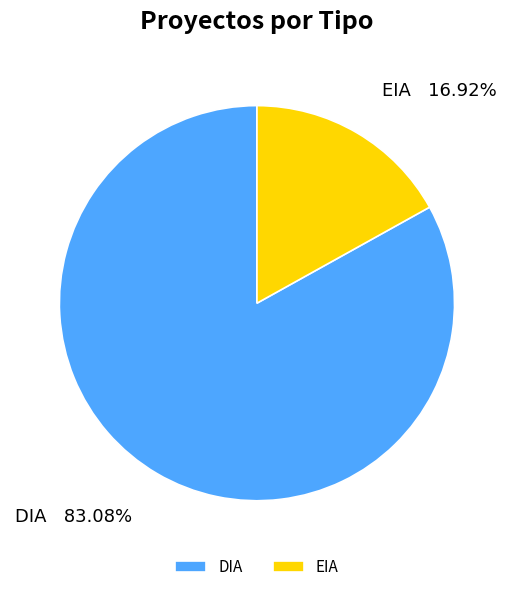

Rank the categories by value from lowest to highest.

EIA, DIA